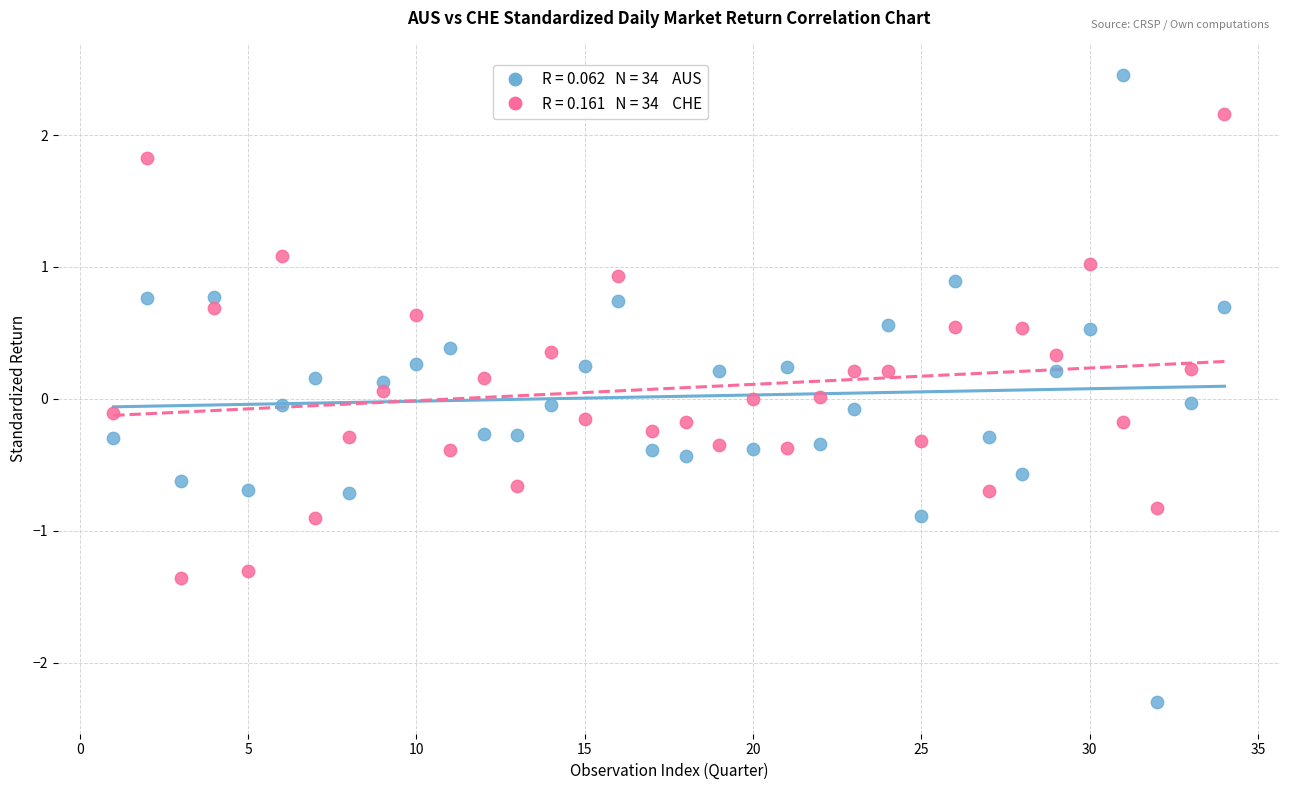

Across all data points, what is the range of Y values (max minus min)?

4.8